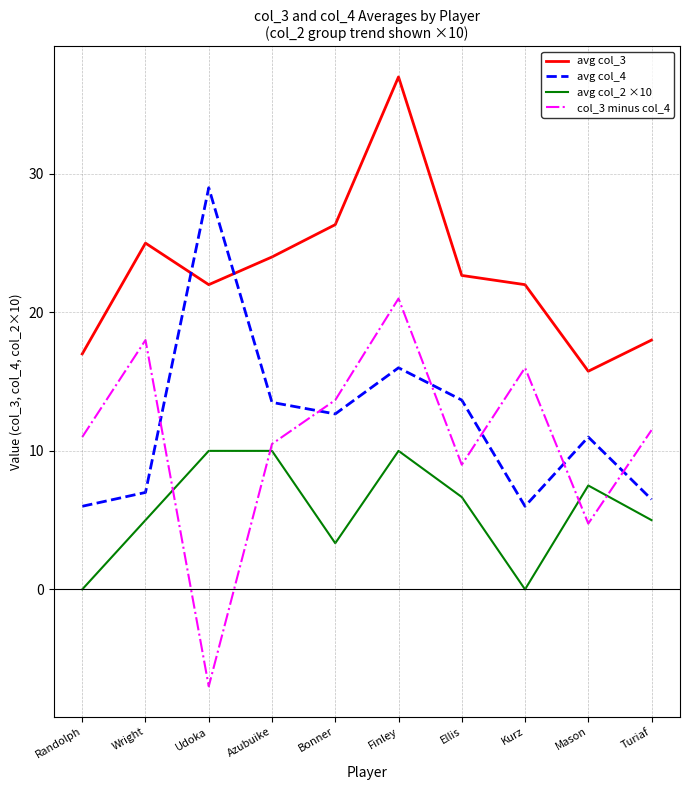

Rank the series at Udoka from lowest to highest value.

col_3 minus col_4, avg col_2 ×10, avg col_3, avg col_4